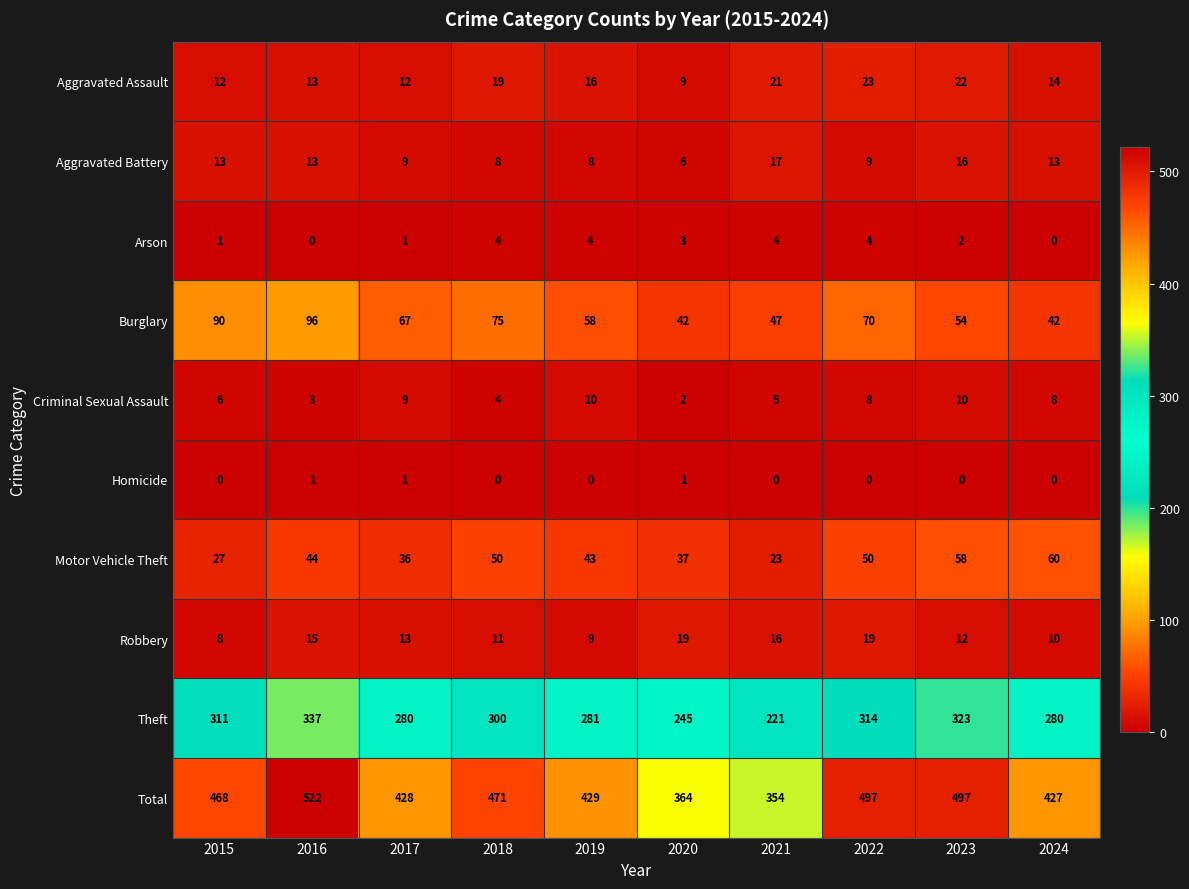

List the series in order of their peak value, highest first.

Total, Theft, Burglary, Motor Vehicle Theft, Aggravated Assault, Robbery, Aggravated Battery, Criminal Sexual Assault, Arson, Homicide